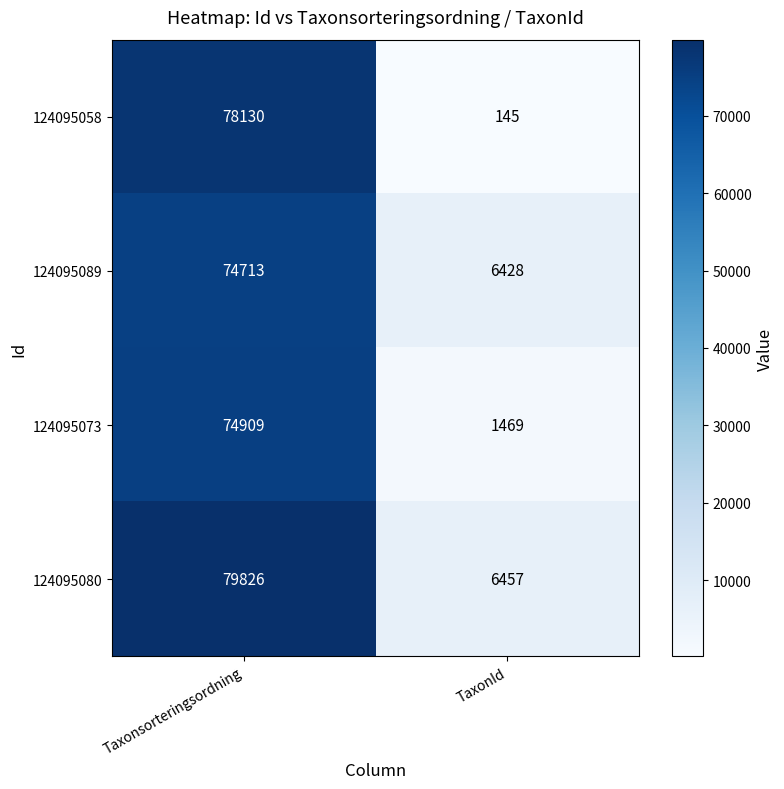

List the series in order of their overall mean, lowest first.

124095073, 124095058, 124095089, 124095080